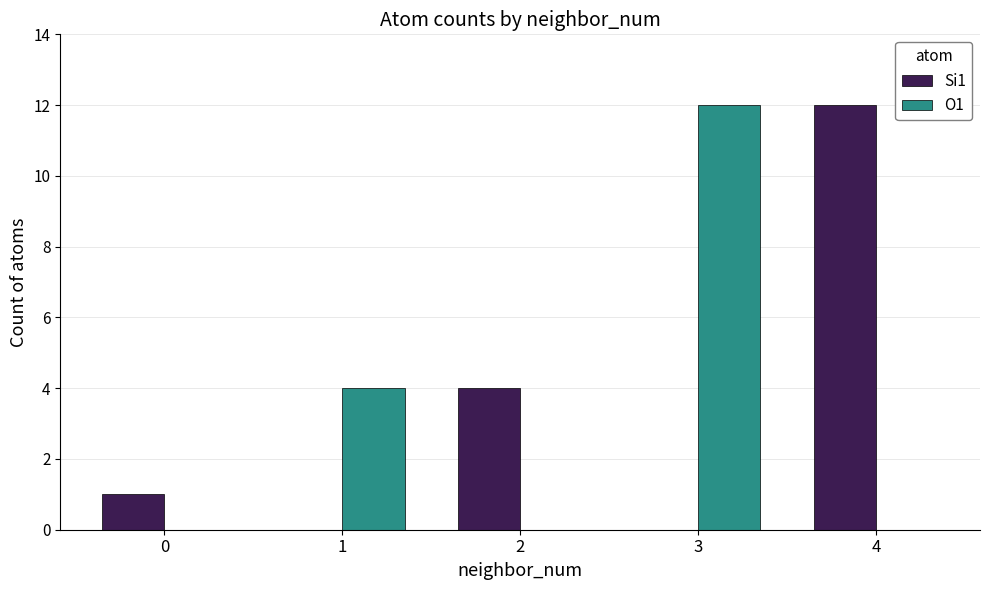

How many O1 values are between 0 and 4?

4